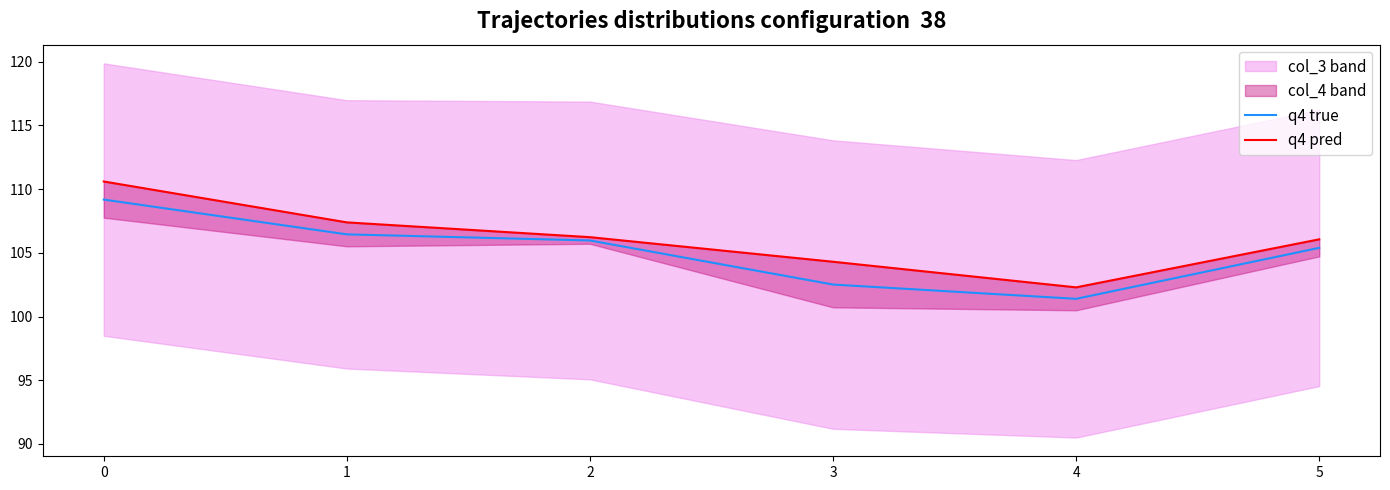

The q4 true series shows 28.0 at 0. True or false?

False